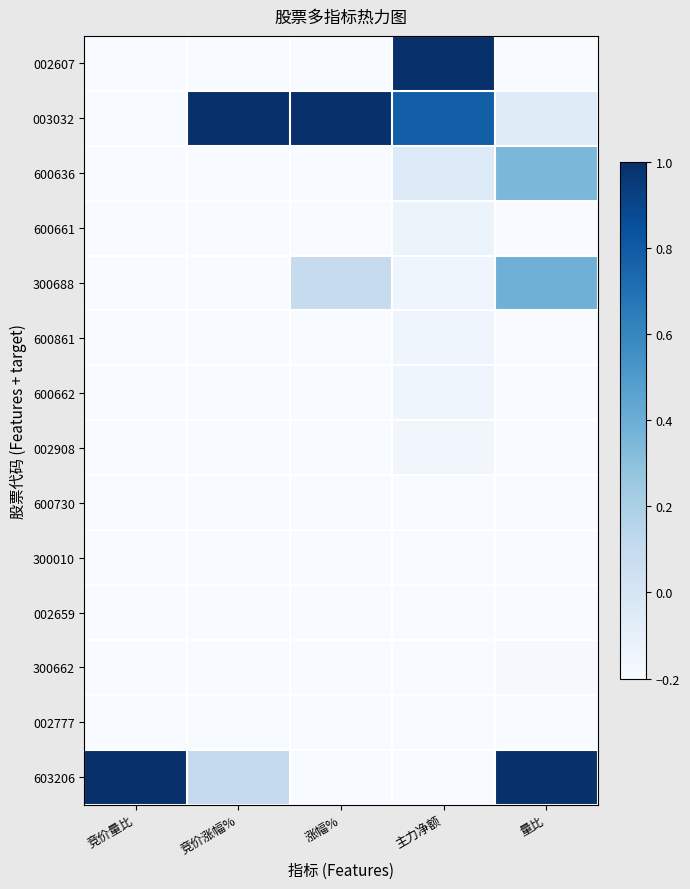

Reading left to right, extract all data points from this chart.

002607: 竞价量比=-1.0	竞价涨幅%=-1.0	涨幅%=-0.8	主力净额=1.0	量比=-0.6
003032: 竞价量比=-0.9	竞价涨幅%=1.0	涨幅%=1.0	主力净额=0.8	量比=-0.1
600636: 竞价量比=-0.9	竞价涨幅%=-0.7	涨幅%=-0.4	主力净额=-0.0	量比=0.4
600661: 竞价量比=-1.0	竞价涨幅%=-0.7	涨幅%=-0.7	主力净额=-0.1	量比=-0.5
300688: 竞价量比=-0.8	竞价涨幅%=-0.5	涨幅%=0.1	主力净额=-0.1	量比=0.4
600861: 竞价量比=-1.0	竞价涨幅%=-0.7	涨幅%=-0.7	主力净额=-0.1	量比=-1.0
600662: 竞价量比=-1.0	竞价涨幅%=-0.7	涨幅%=-0.6	主力净额=-0.1	量比=-0.7
002908: 竞价量比=-0.9	竞价涨幅%=-0.8	涨幅%=-0.9	主力净额=-0.2	量比=-1.0
600730: 竞价量比=-0.8	竞价涨幅%=-0.6	涨幅%=-0.7	主力净额=-0.2	量比=-0.4
300010: 竞价量比=-0.9	竞价涨幅%=-0.5	涨幅%=-0.9	主力净额=-0.2	量比=-1.0
002659: 竞价量比=-1.0	竞价涨幅%=-0.8	涨幅%=-0.7	主力净额=-0.3	量比=-0.7
300662: 竞价量比=-1.0	竞价涨幅%=-0.9	涨幅%=-0.6	主力净额=-0.3	量比=-0.2
002777: 竞价量比=-0.9	竞价涨幅%=-0.7	涨幅%=-0.9	主力净额=-0.5	量比=-0.8
603206: 竞价量比=1.0	竞价涨幅%=0.1	涨幅%=-1.0	主力净额=-1.0	量比=1.0